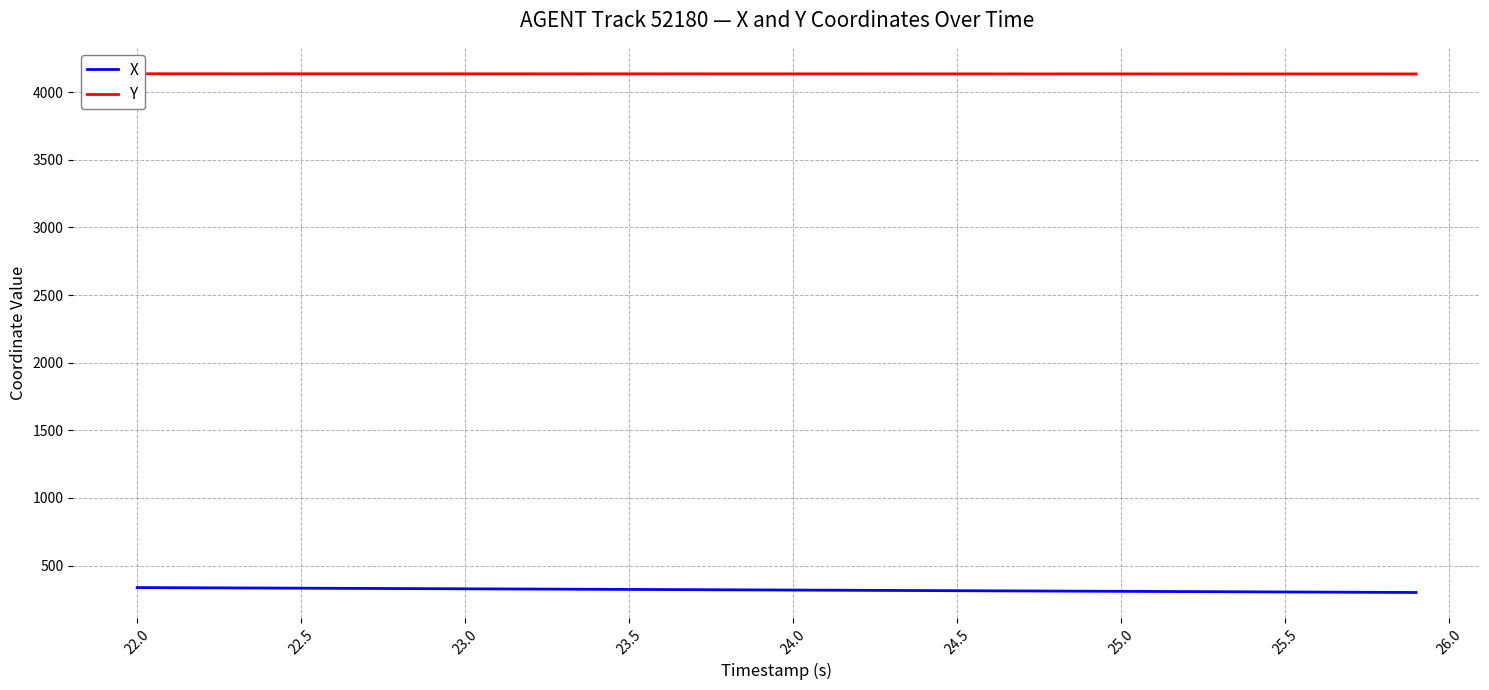

At which label does X first exceed 319?

22.0